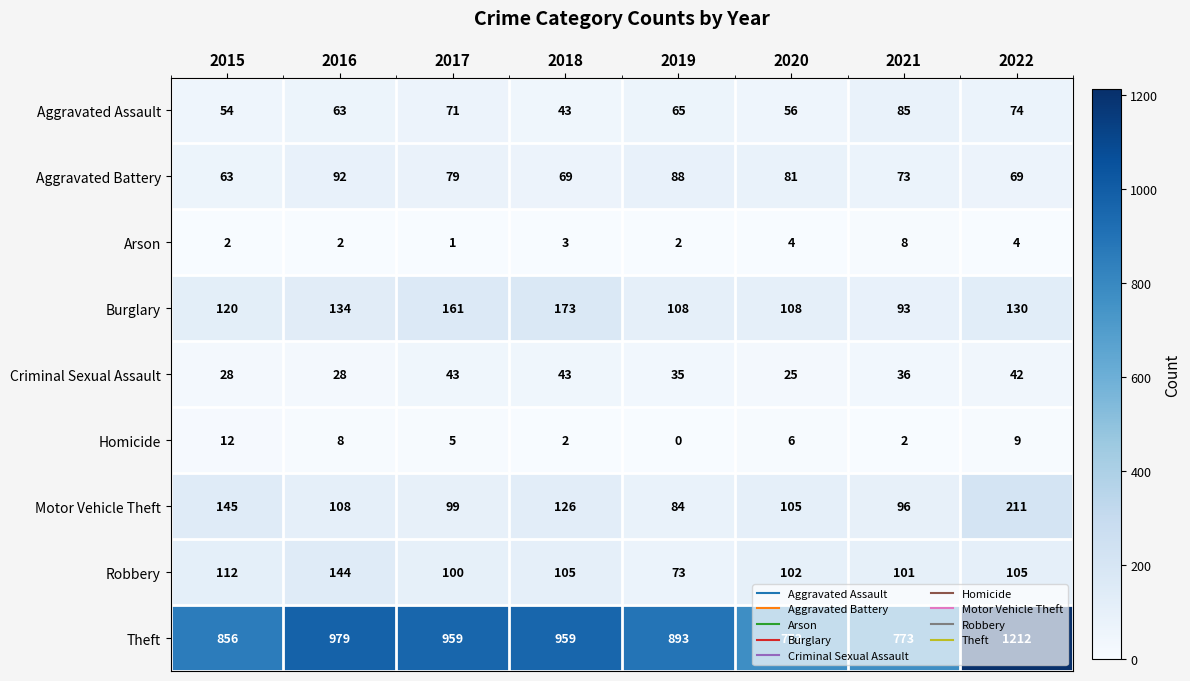

The Theft series shows 1356 at 2021. True or false?

False